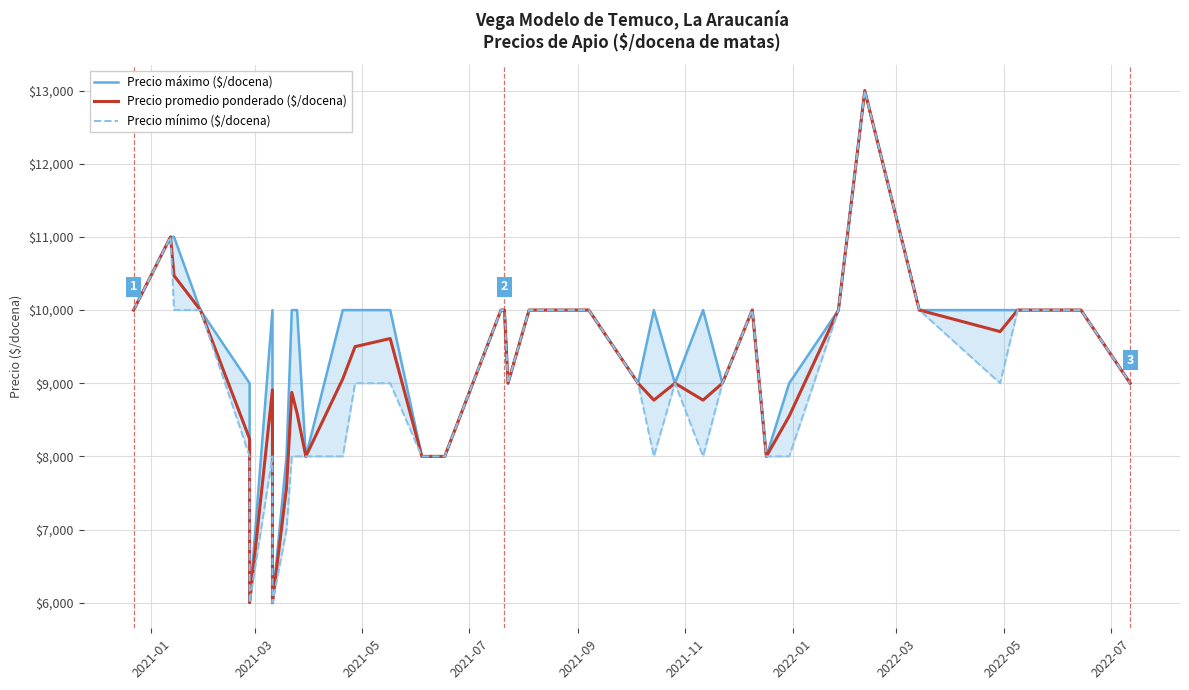

True or false: Precio máximo ($/docena) and Precio promedio ponderado ($/docena) intersect in this chart.

False